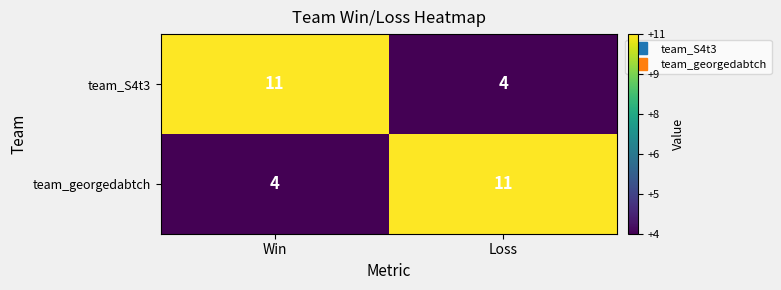

Is it true that team_S4t3 equals 6 at Loss?

False